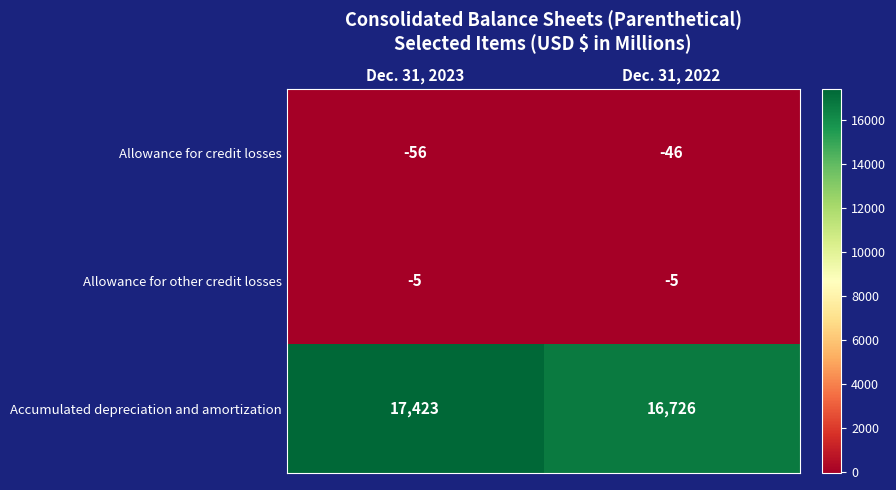

What is the average value of the Allowance for other credit losses series?

-5